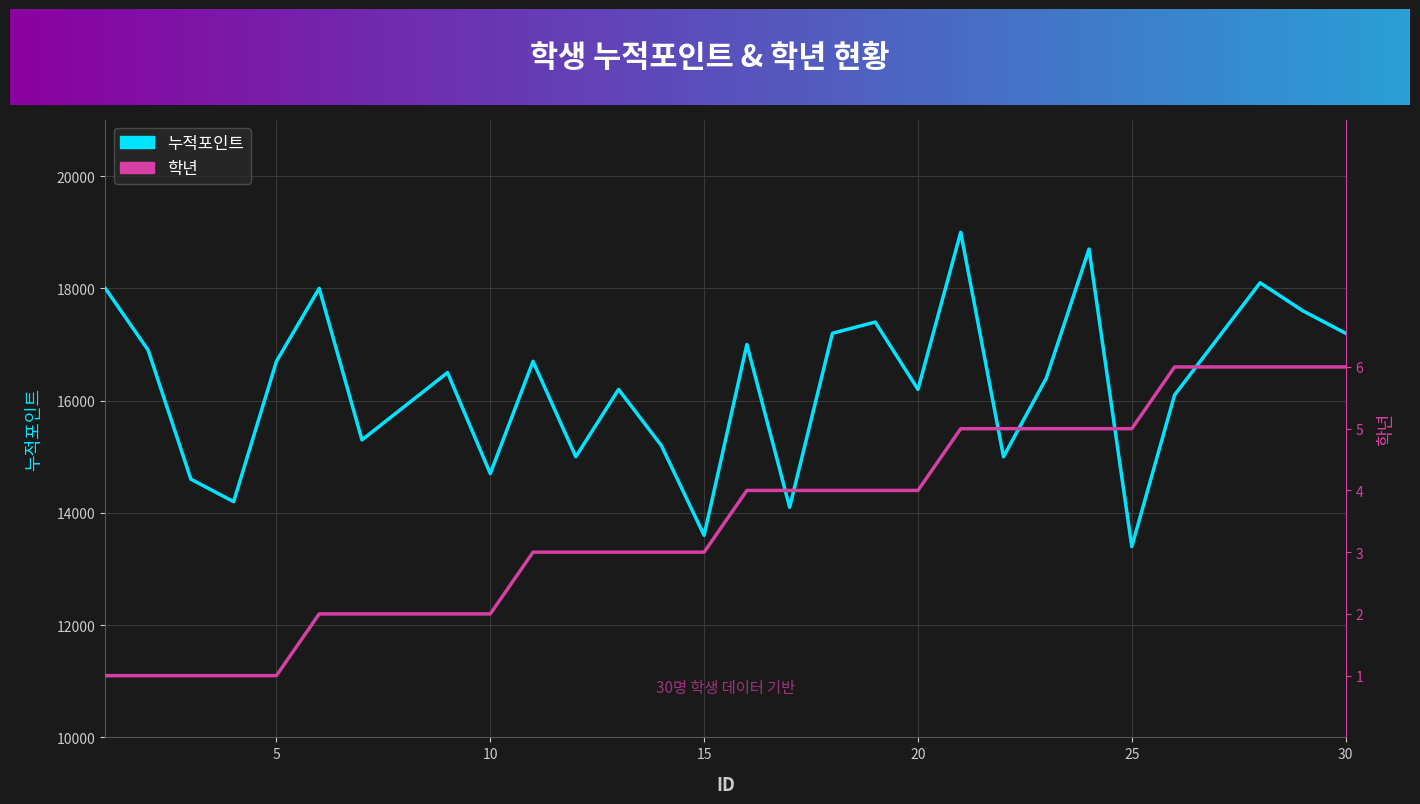

Reading left to right, what are all the values shown in this chart?

누적포인트: 1=18000	2=16900	3=14600	4=14200	5=16700	6=18000	7=15300	8=15900	9=16500	10=14700	11=16700	12=15000	13=16200	14=15200	15=13600	16=17000	17=14100	18=17200	19=17400	20=16200	21=19000	22=15000	23=16400	24=18700	25=13400	26=16100	27=17100	28=18100	29=17600	30=17200
학년: 1=1	2=1	3=1	4=1	5=1	6=2	7=2	8=2	9=2	10=2	11=3	12=3	13=3	14=3	15=3	16=4	17=4	18=4	19=4	20=4	21=5	22=5	23=5	24=5	25=5	26=6	27=6	28=6	29=6	30=6